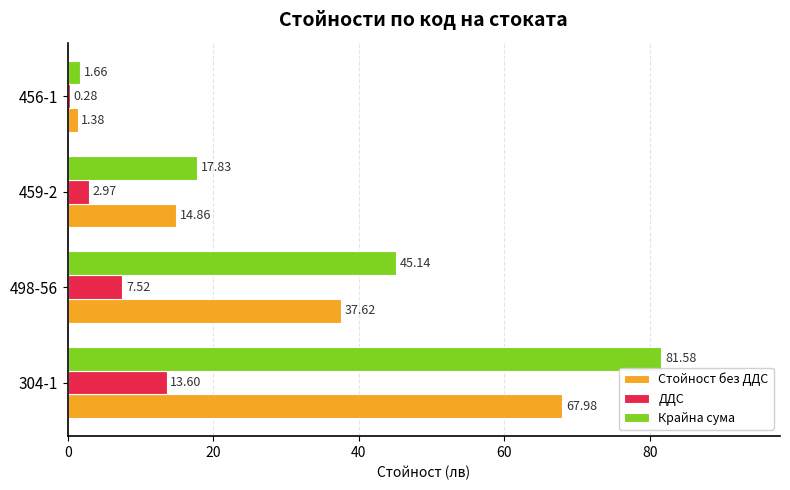

What is the sum of all Крайна сума values?

146.2